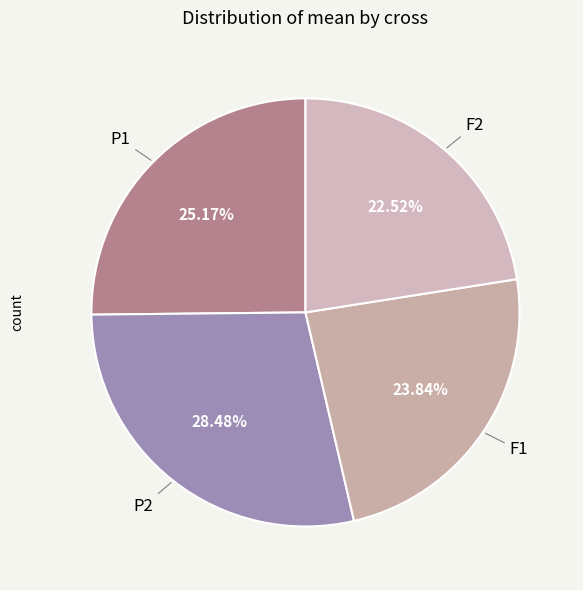

True or false: P1 accounts for 25% of the total.

True